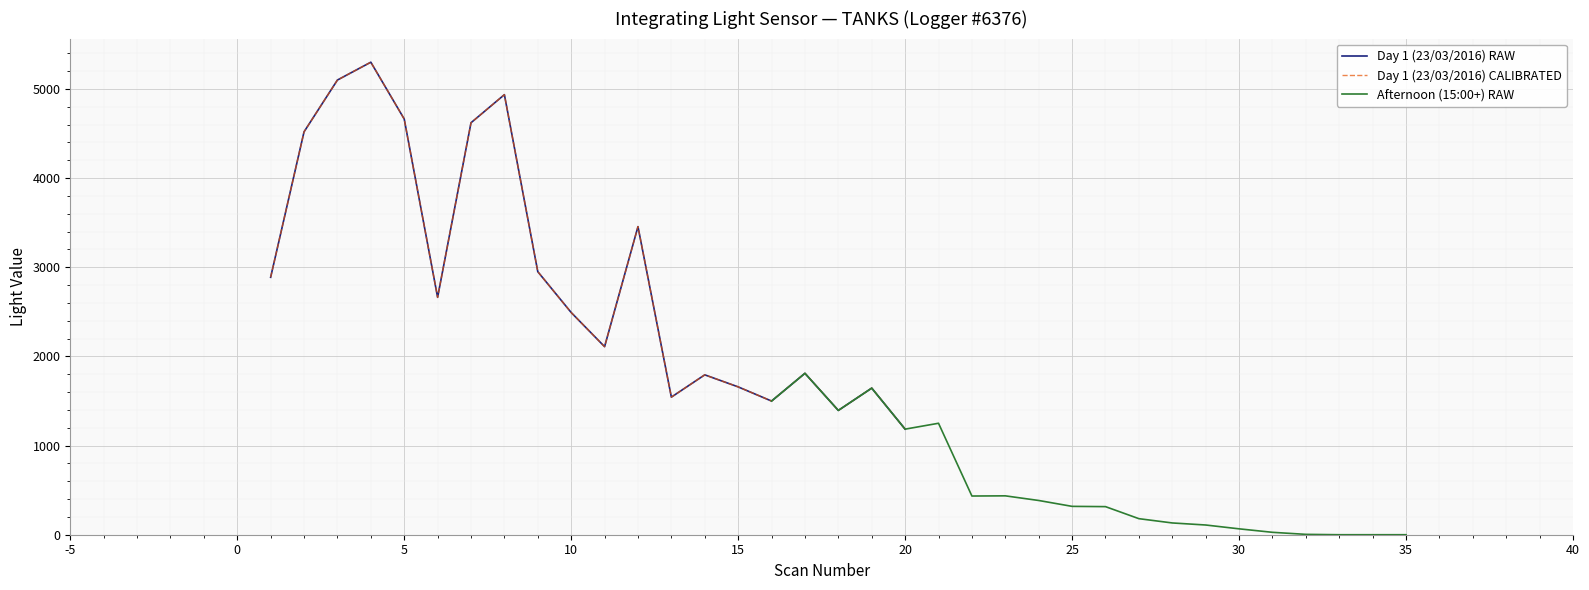

What are all the series names shown in the legend?

Day 1 (23/03/2016) RAW, Day 1 (23/03/2016) CALIBRATED, Afternoon (15:00+) RAW